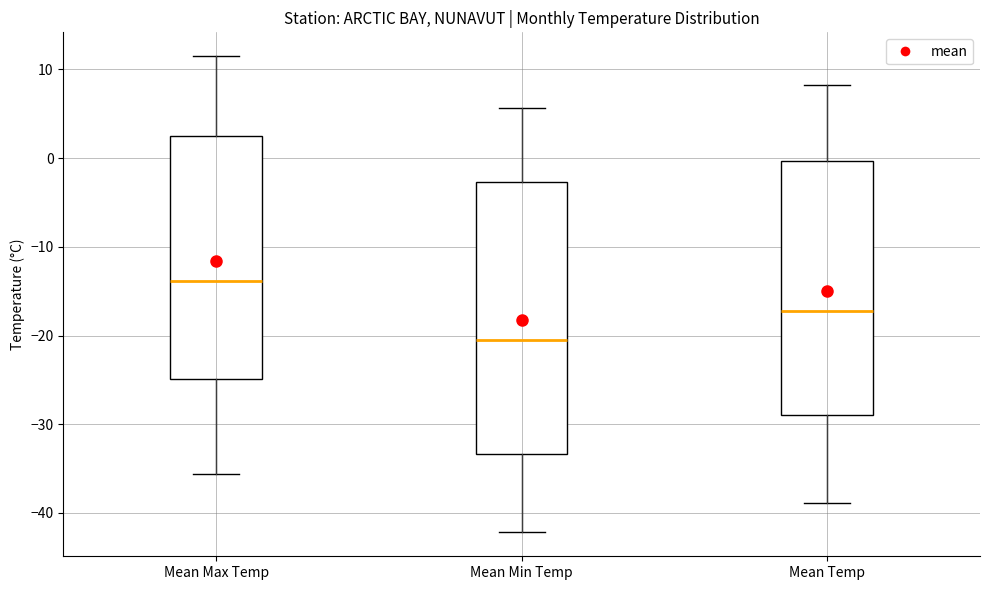

Which box has the highest median line?

Mean Max Temp